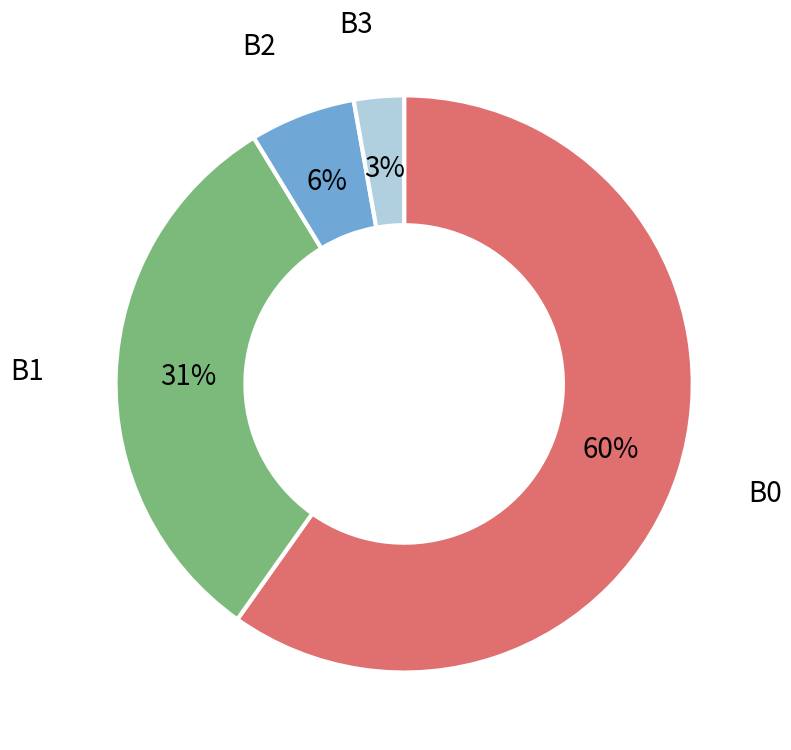

Do B3 and B1 together represent more than half of the pie?

No